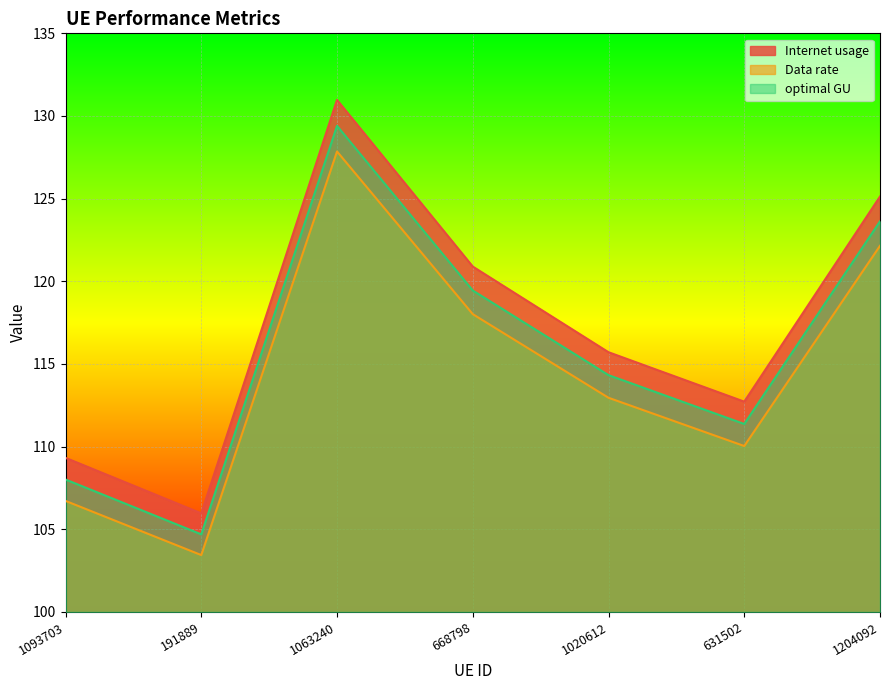

What is the label of the 2nd point from the right?

631502